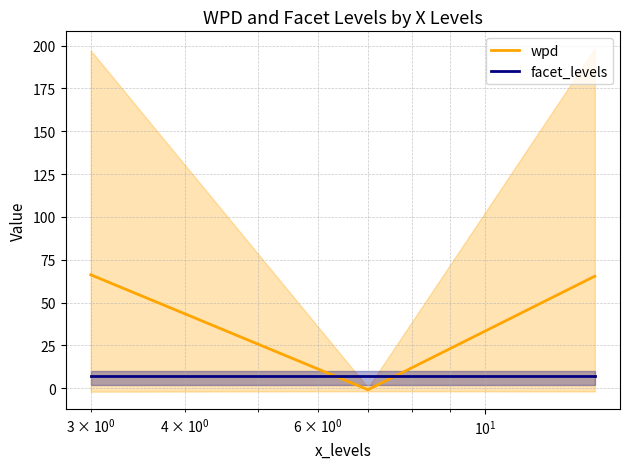

How many series are shown in this chart?

2